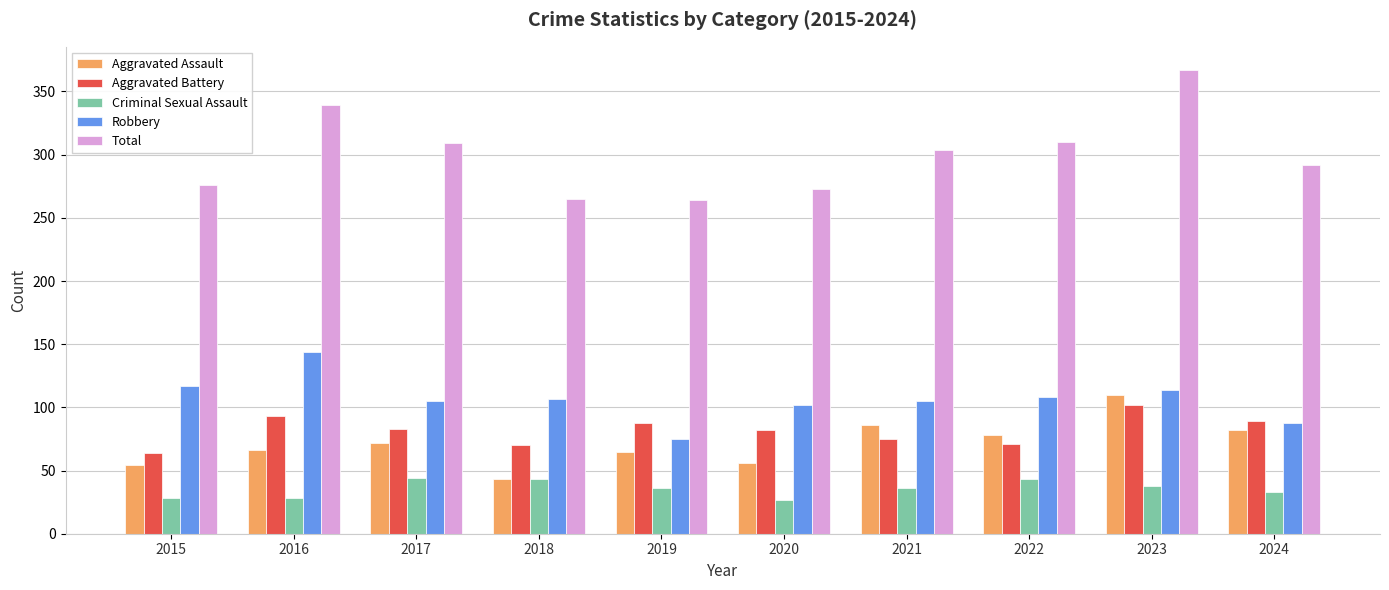

What is the total value across all series at 2016?

670